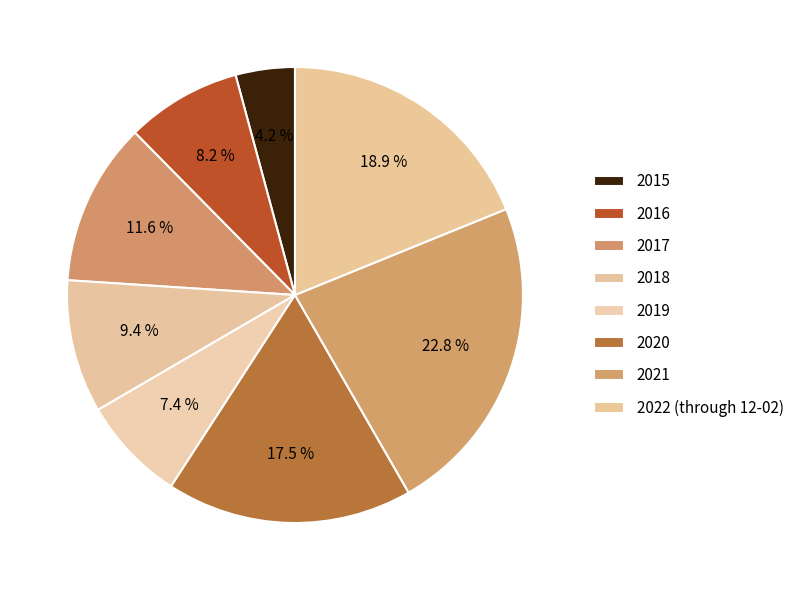

Rank the categories by value from highest to lowest.

2021, 2022 (through 12-02), 2020, 2017, 2018, 2016, 2019, 2015